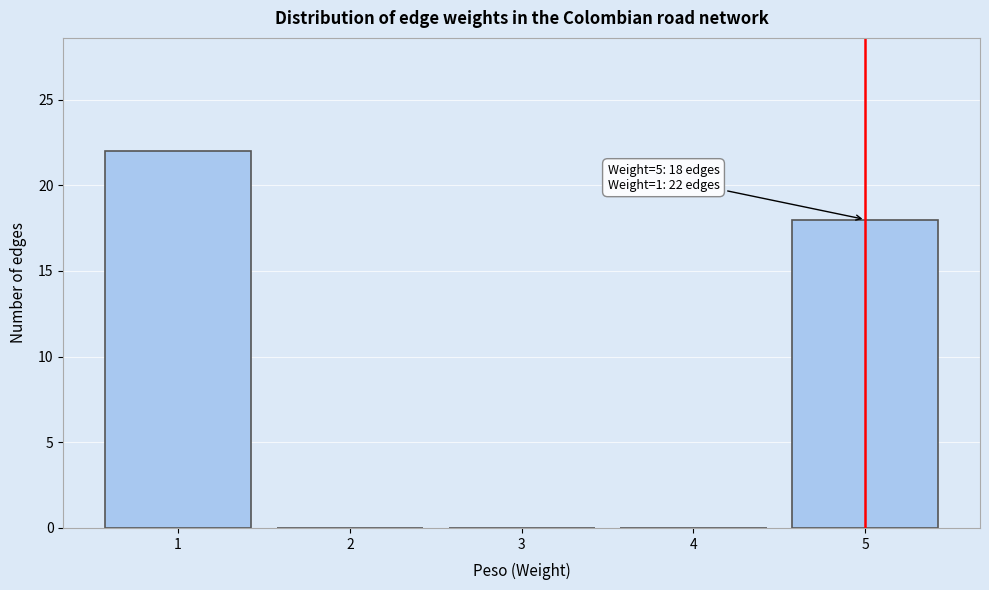

Which range on the x-axis has the tallest bar?

0.5 to 1.5